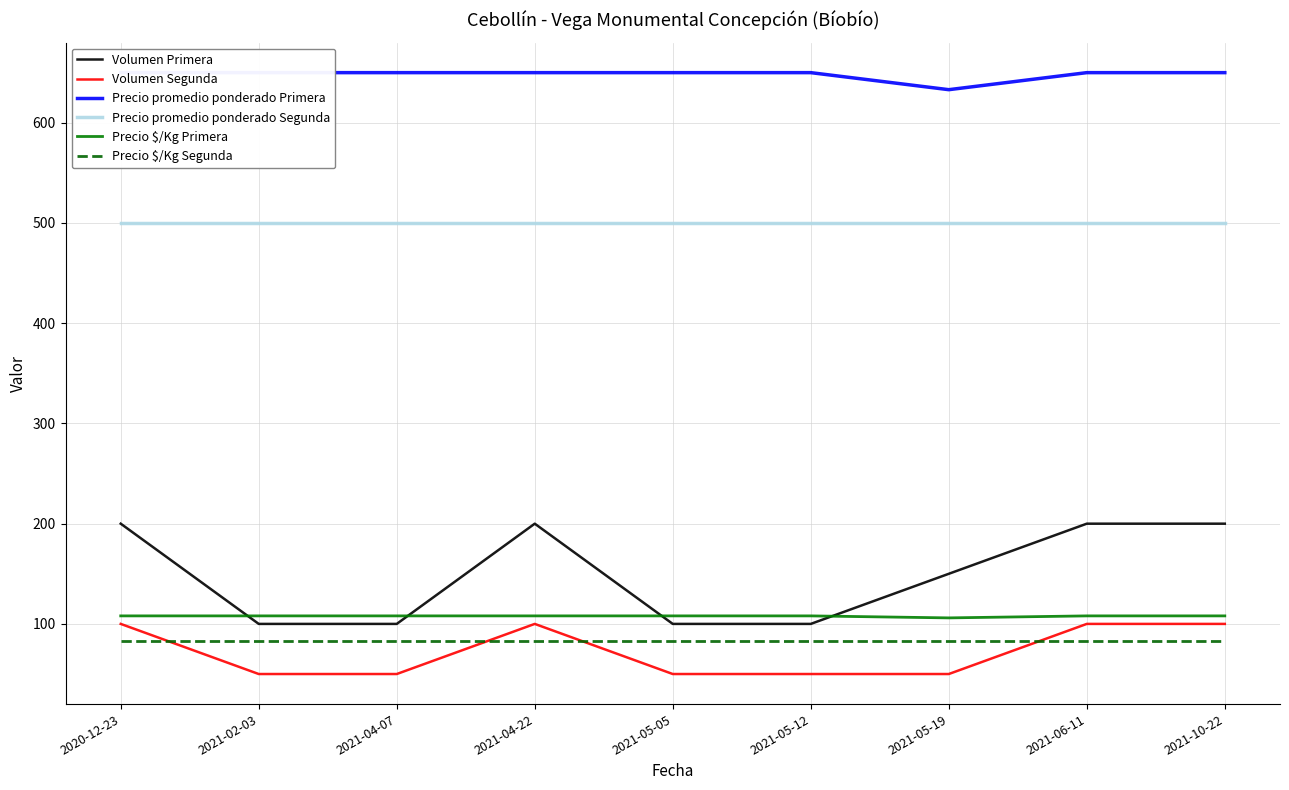

What is the sum of all Volumen Segunda values?

650